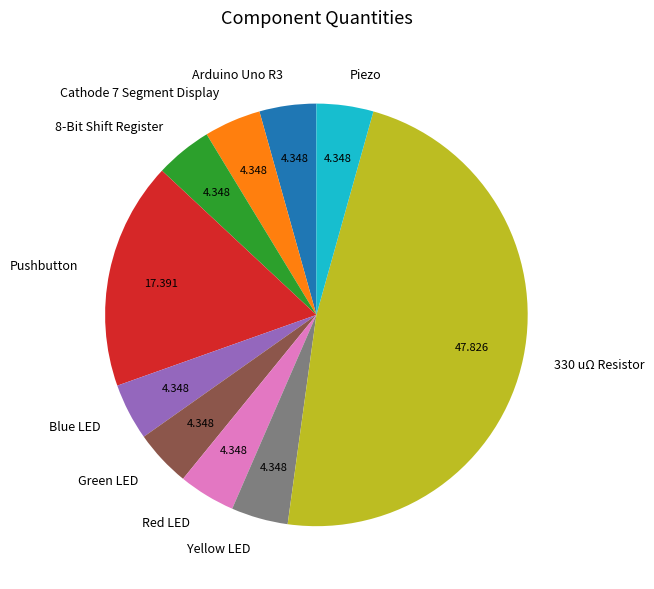

Combined, do Cathode 7 Segment Display and Blue LED account for over 50%?

No